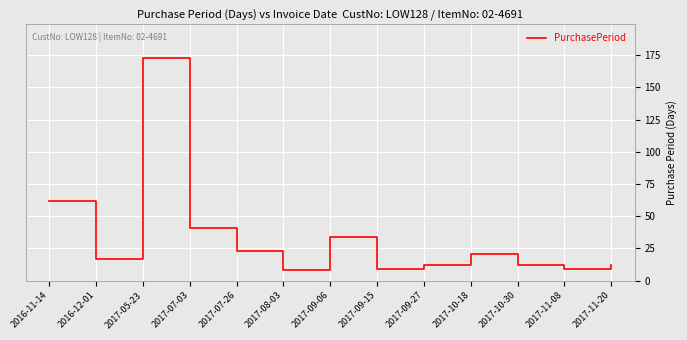

How many series are shown in this chart?

1